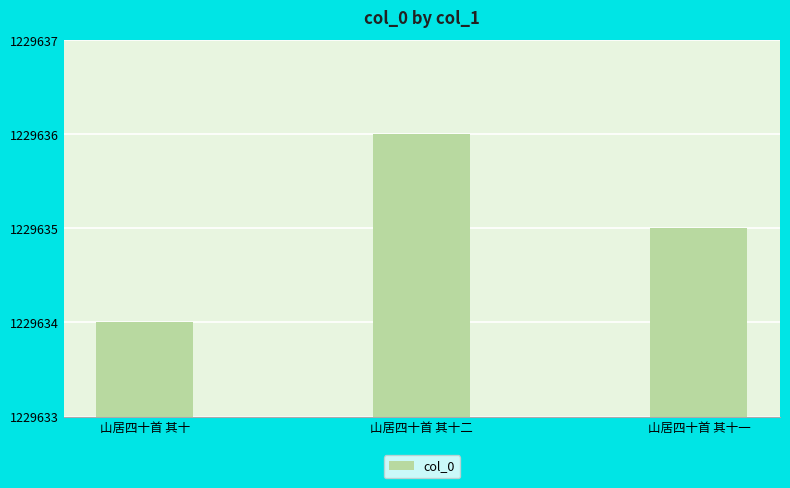

What is the average value?

1229635